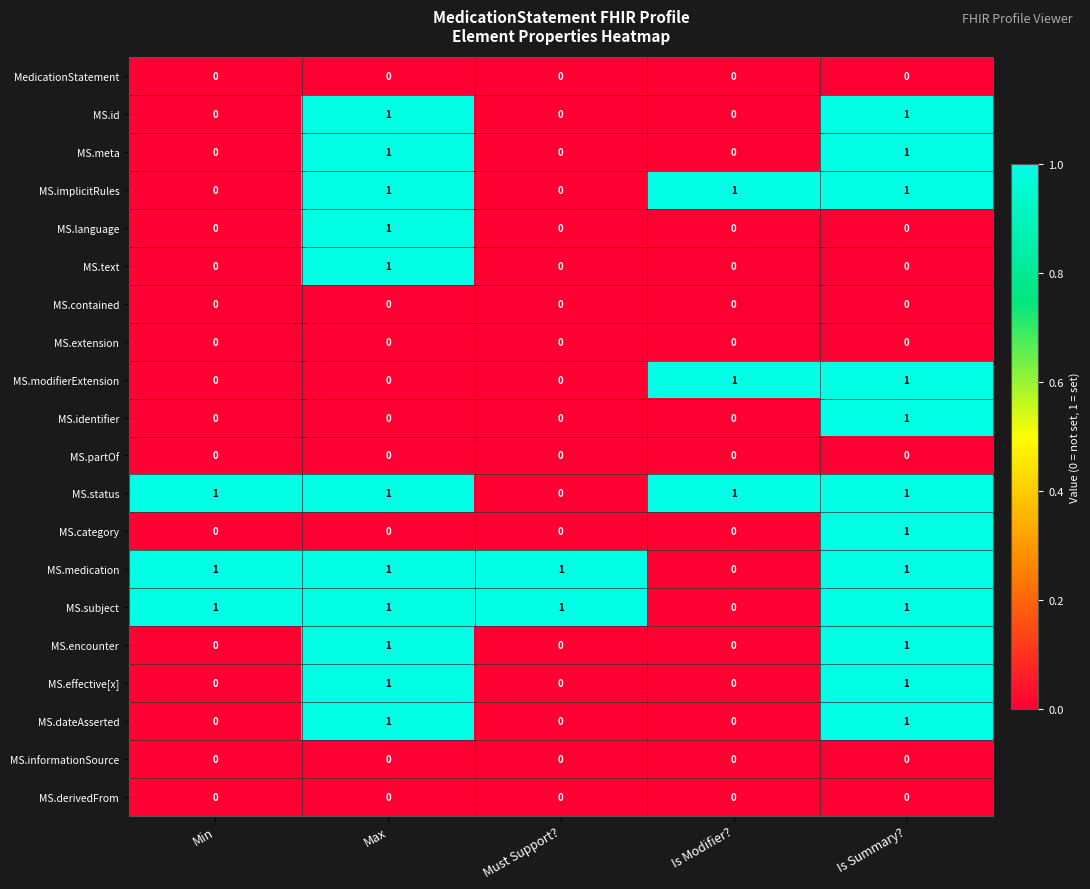

What is the difference between the highest and lowest values at Is Modifier??

1